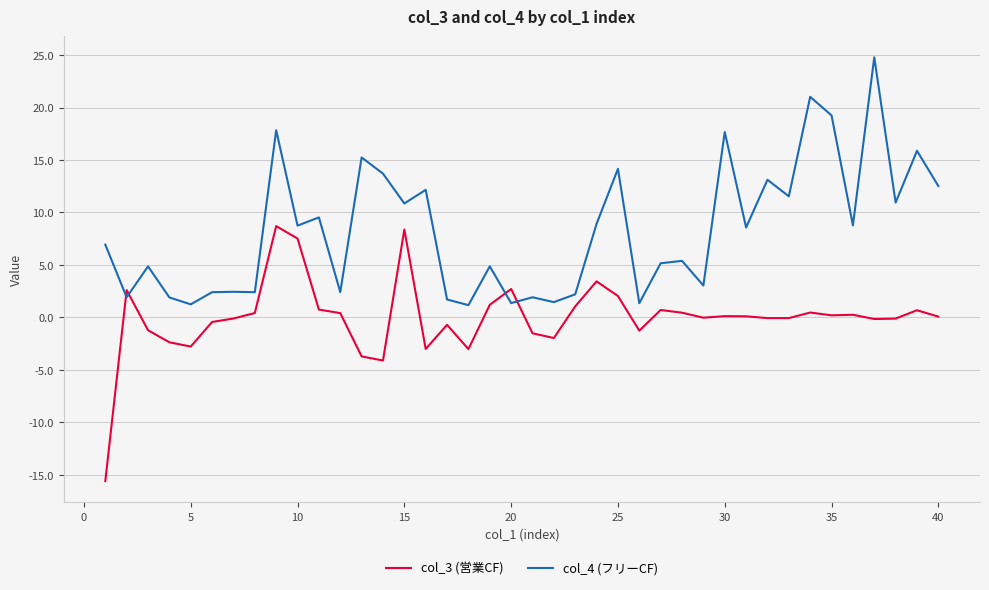

What is the difference between the maximum and second lowest values in the col_4 (フリーCF) series?

23.5